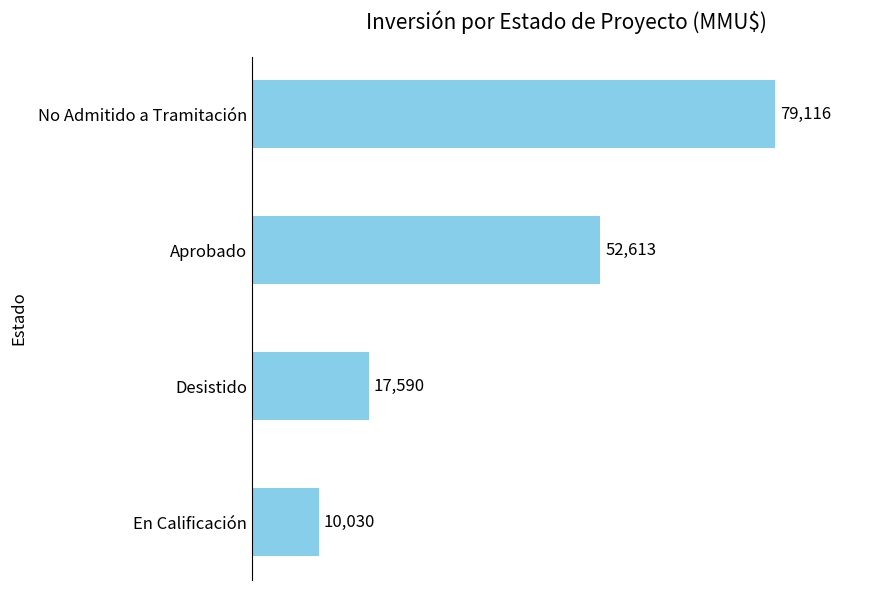

Rank the categories by value from highest to lowest.

No Admitido a Tramitación, Aprobado, Desistido, En Calificación